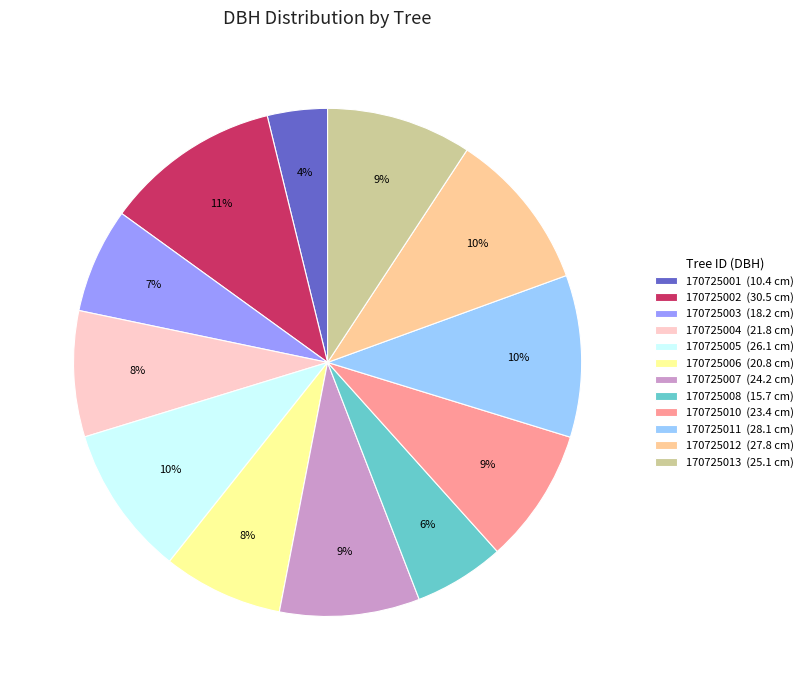

Does 170725011 represent more than half of the total?

No